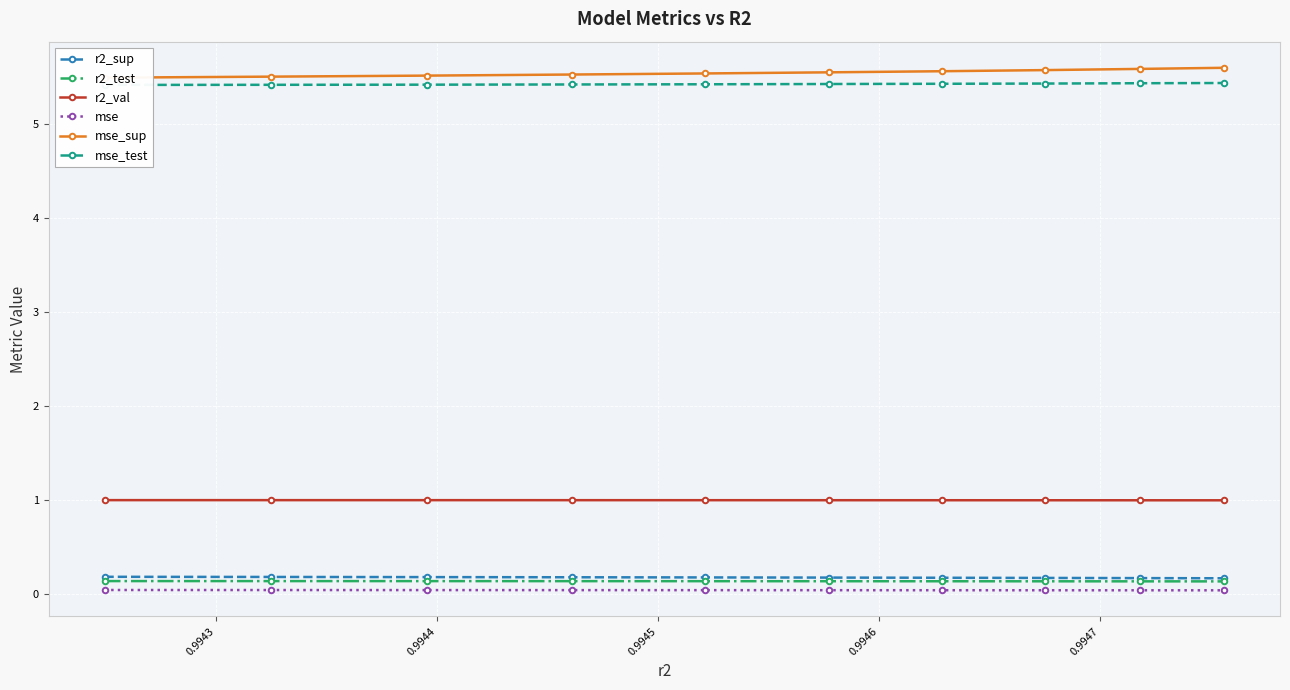

True or false: r2_val and mse cross at least once.

False